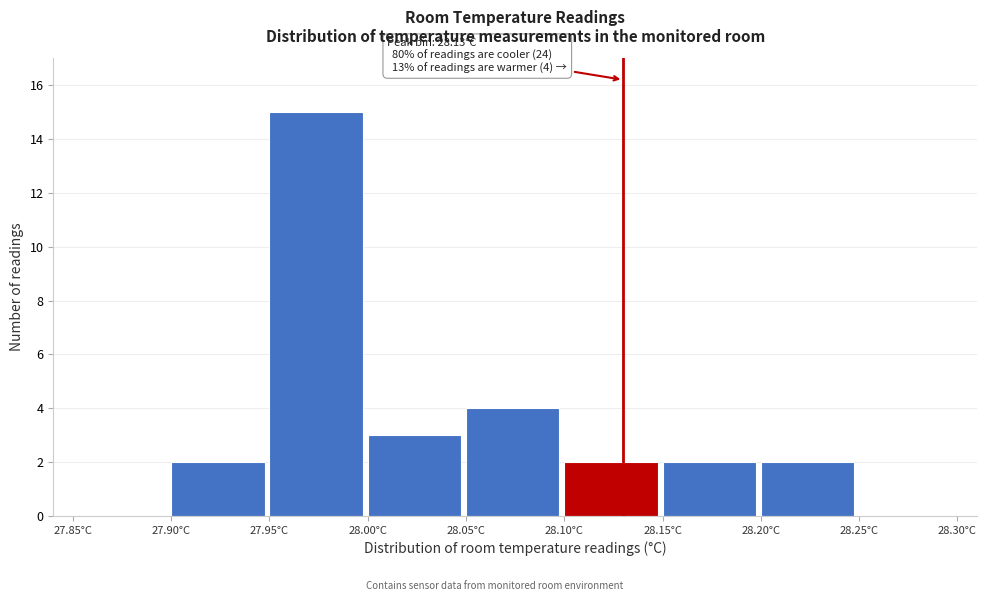

Over which range of the x-axis is the bar tallest?

27.95 to 28.00